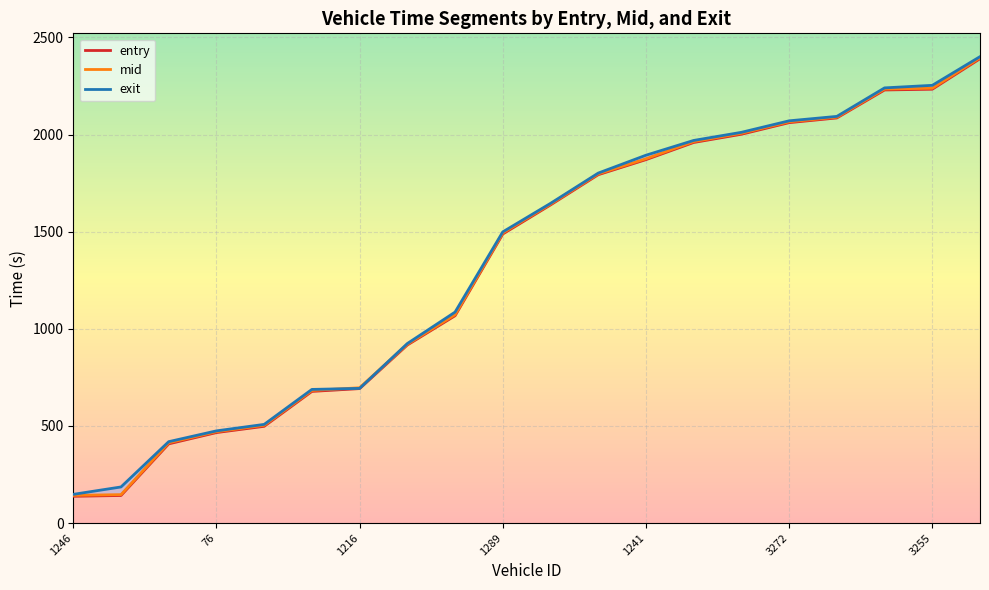

Is it true that exit equals 1893.4 at 1241?

True